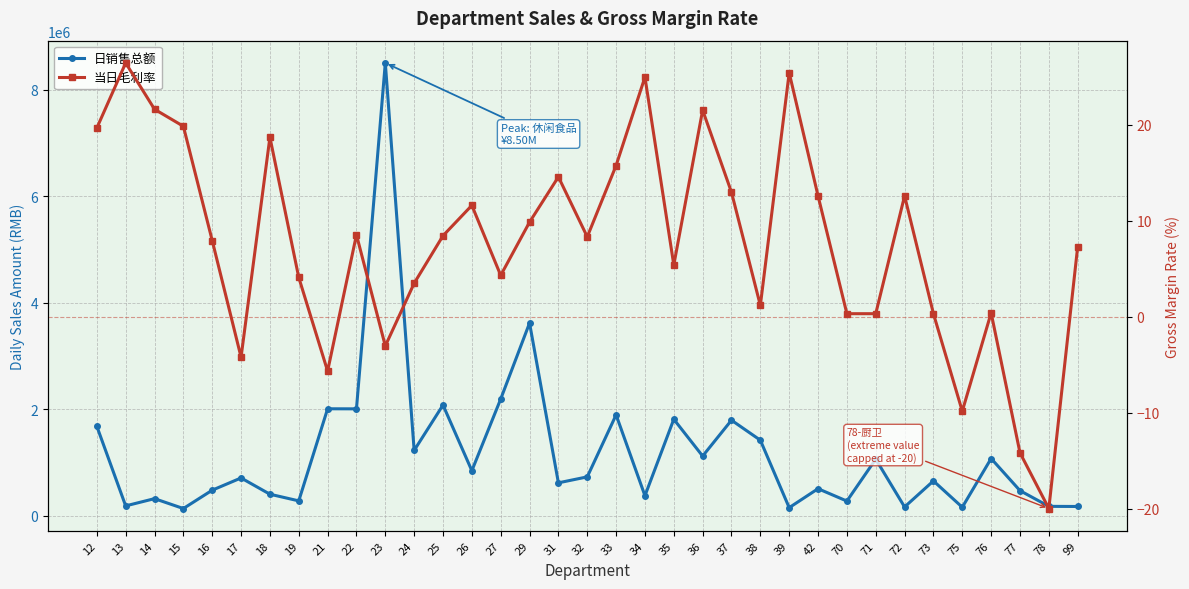

What is the sum of the 日销售总额 values at 31 and 17?

1333428.4